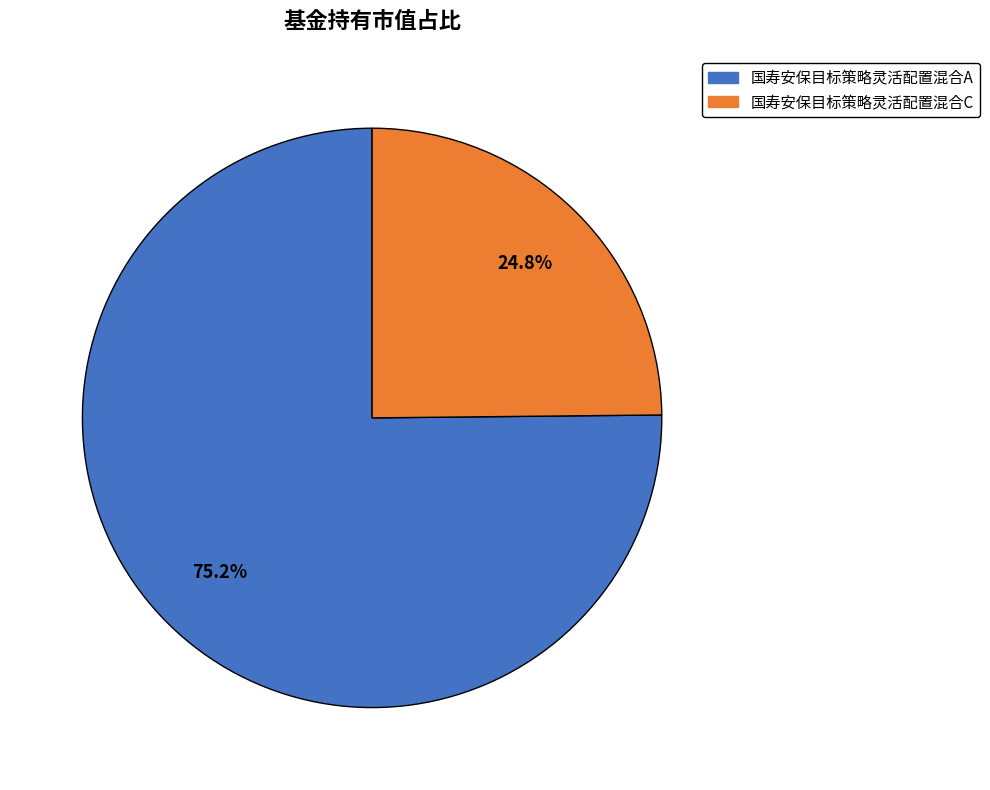

The 国寿安保目标策略灵活配置混合A slice represents 83% of the pie. True or false?

False